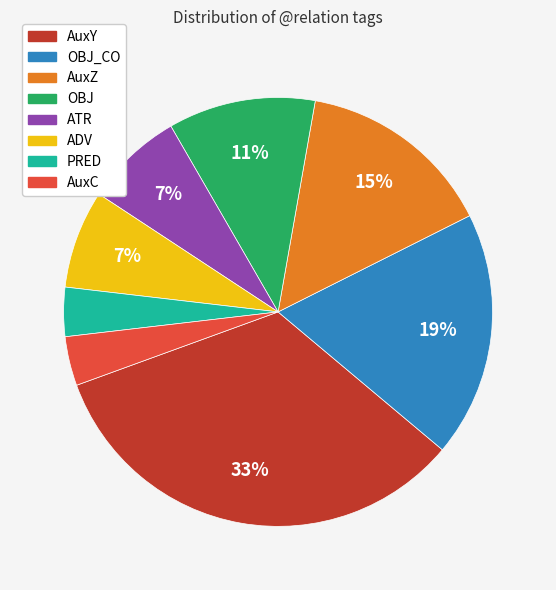

Between OBJ_CO and ADV, which is larger?

OBJ_CO